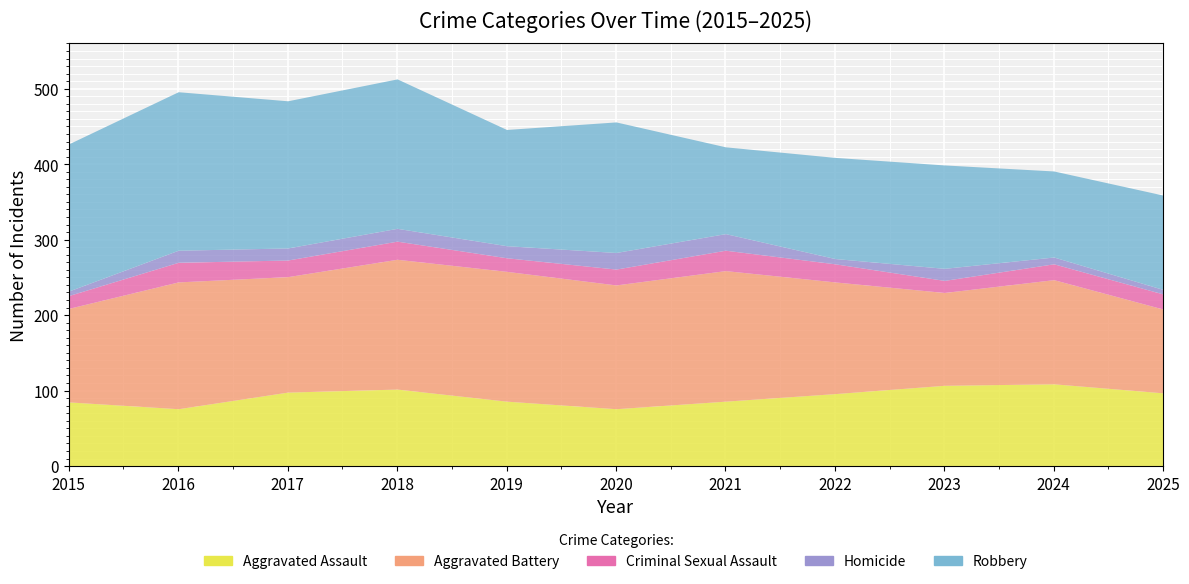

Reading left to right, what are all the values shown in this chart?

Aggravated Assault: 2015=85	2016=76	2017=98	2018=102	2019=86	2020=76	2021=86	2022=96	2023=107	2024=109	2025=97
Aggravated Battery: 2015=124	2016=168	2017=153	2018=172	2019=172	2020=164	2021=173	2022=148	2023=123	2024=138	2025=111
Criminal Sexual Assault: 2015=17	2016=26	2017=22	2018=24	2019=18	2020=21	2021=27	2022=24	2023=16	2024=21	2025=20
Homicide: 2015=6	2016=16	2017=16	2018=17	2019=16	2020=22	2021=22	2022=7	2023=16	2024=9	2025=6
Robbery: 2015=195	2016=210	2017=195	2018=198	2019=154	2020=173	2021=115	2022=134	2023=137	2024=114	2025=125